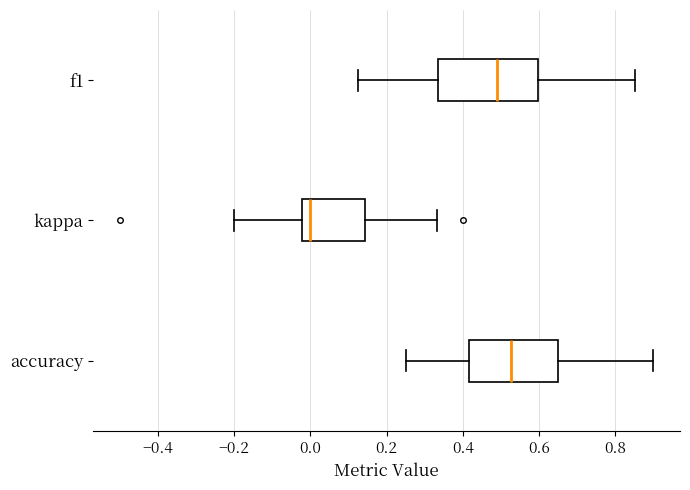

Reading bottom to top, transcribe this box plot: for each box, give where its median line is, the range the box spans, and where its two whiskers end, as read against the x-axis. The values are not printed on the chart, so give them approximately, as read against the axis.

accuracy: median 0.52, box 0.42 to 0.66, whiskers 0.26 to 0.90
kappa: median 0.00, box -0.02 to 0.14, whiskers -0.20 to 0.34
f1: median 0.48, box 0.34 to 0.60, whiskers 0.12 to 0.86